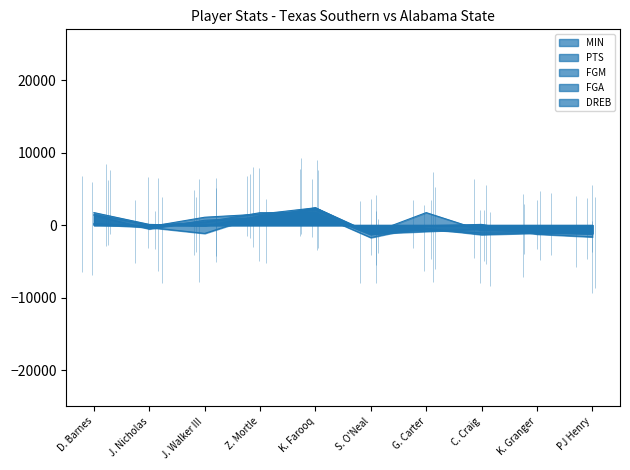

In MIN, how many points are higher than both neighbors (excluding endpoints)?

2